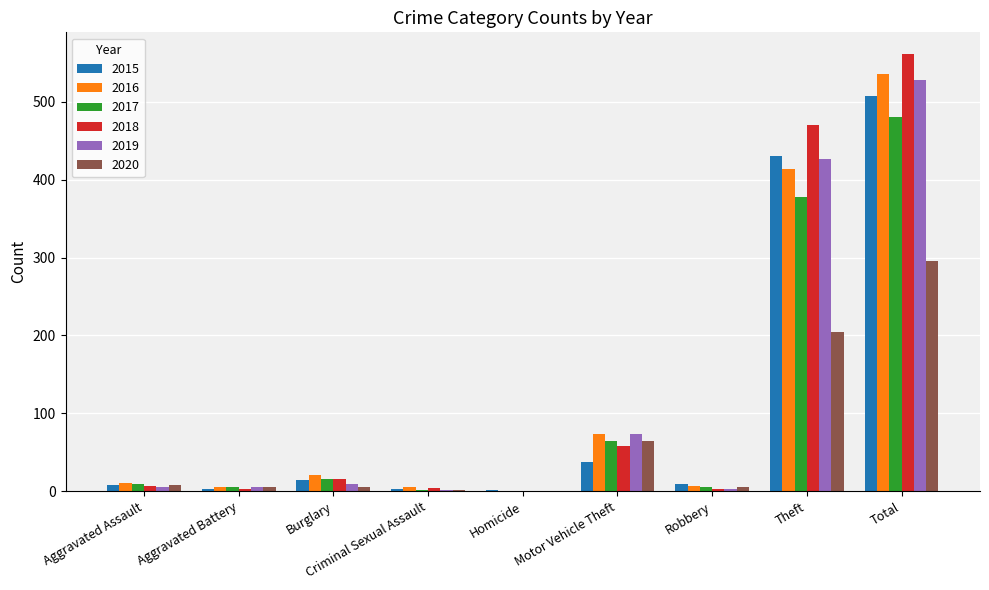

Does the chart contain stacked bars?

No